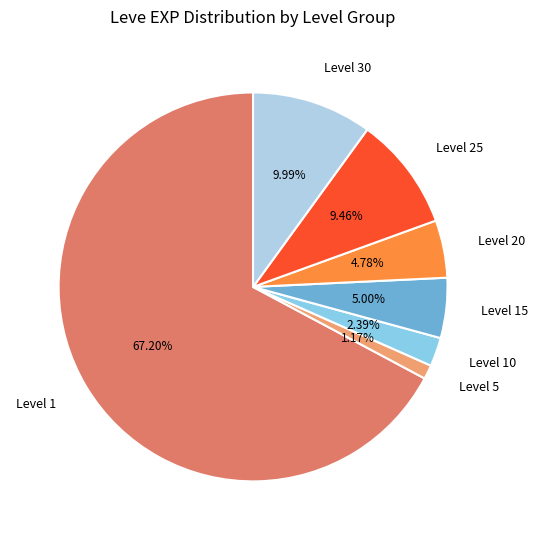

To the nearest percent, what is the difference between the largest and smallest slice percentages?

66%